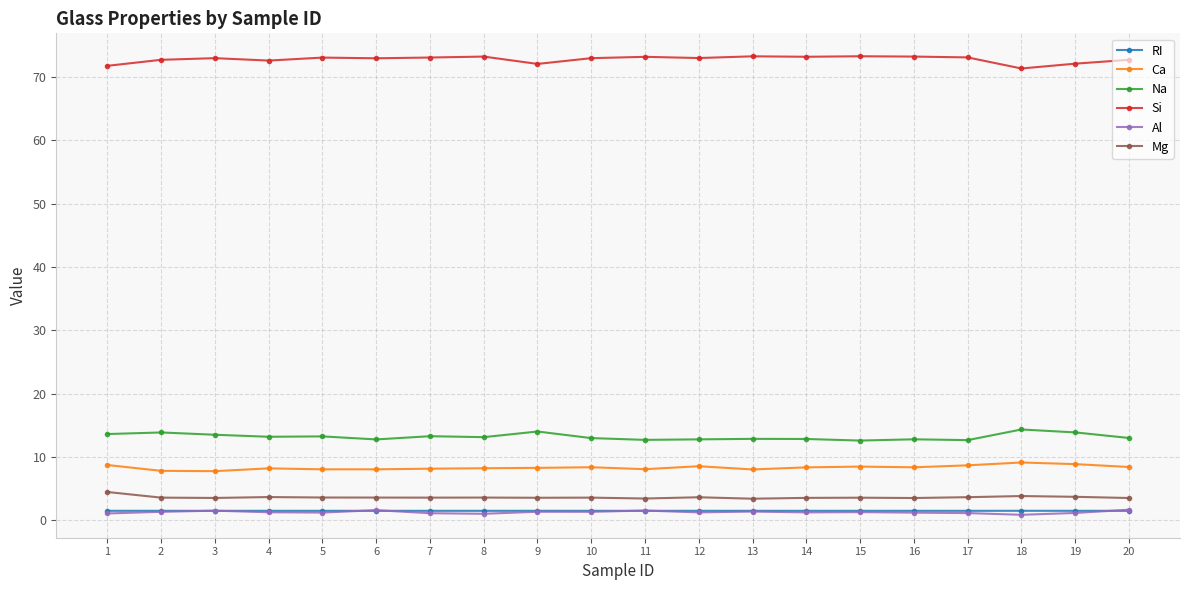

True or false: Ca and Si intersect in this chart.

False